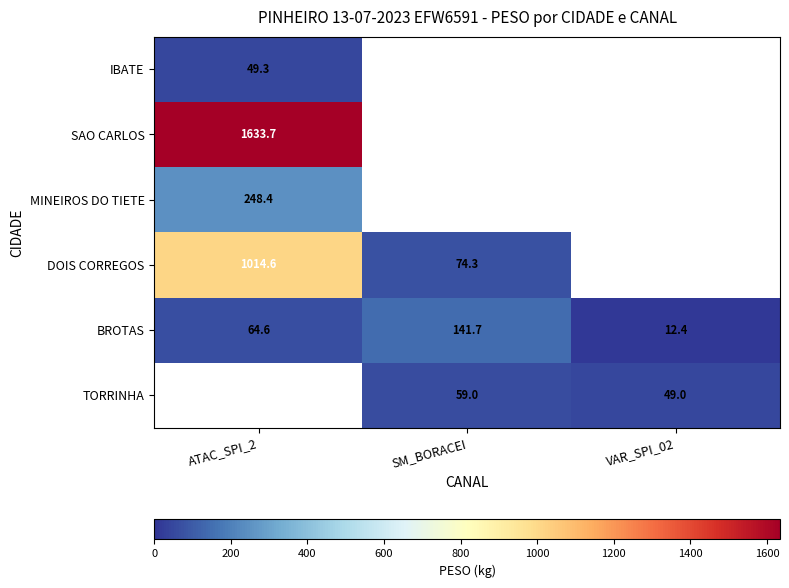

What is the sum of the BROTAS values at SM_BORACEI and ATAC_SPI_2?

206.3